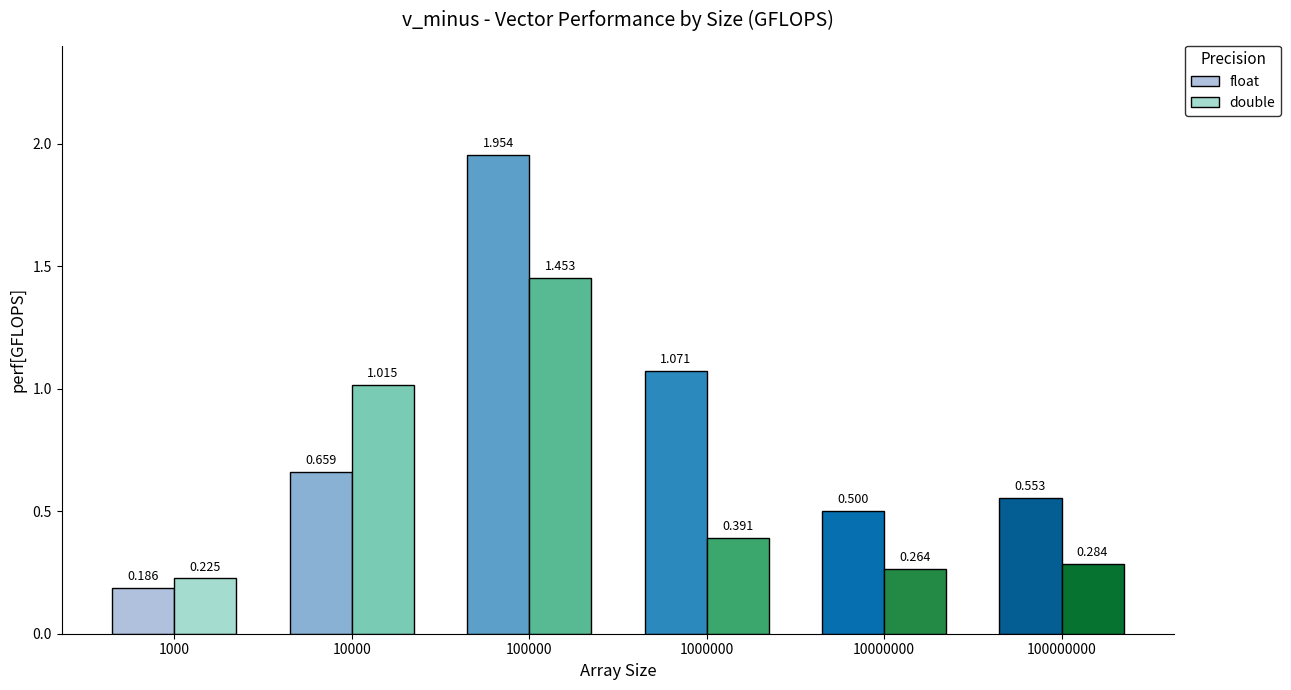

Which category has the lowest value across all series?

1000